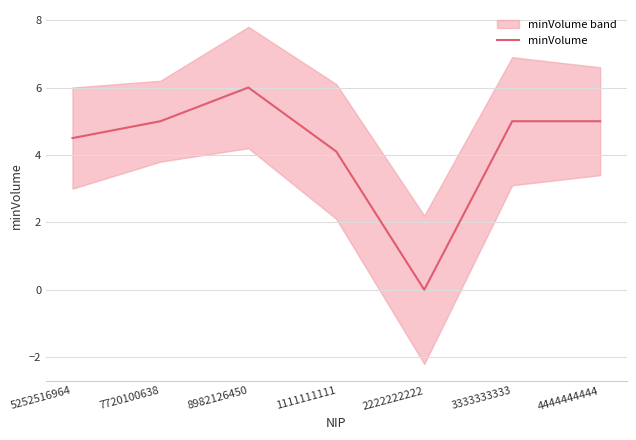

The chart shows a value of 4.1 at 1111111111. True or false?

True